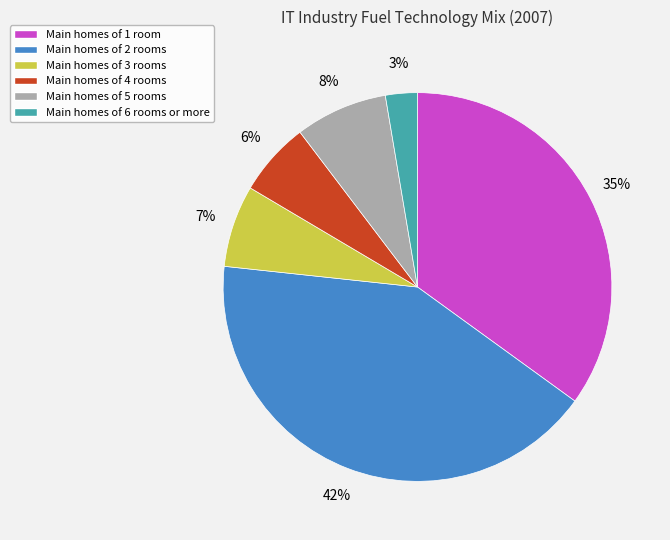

To the nearest percent, what is the difference between the largest and smallest slice percentages?

39%